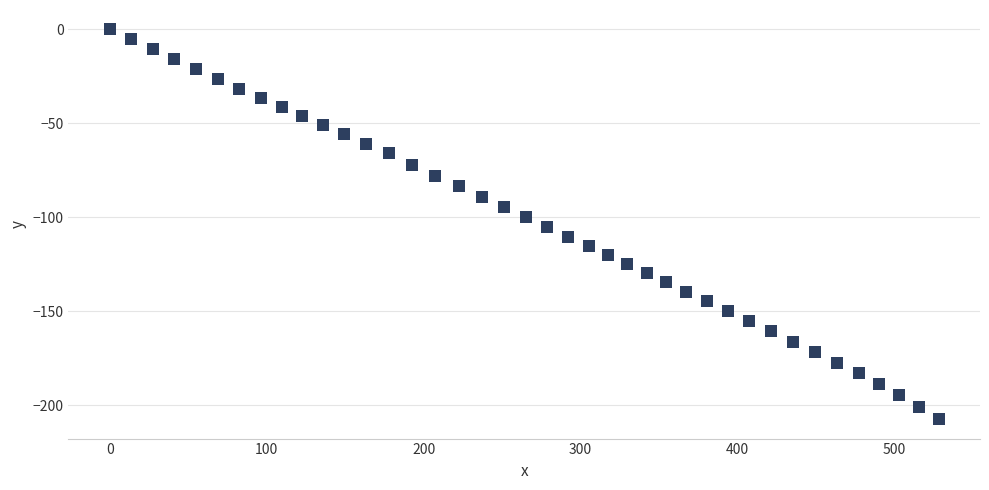

What is the range of Y values (max minus min)?

207.4